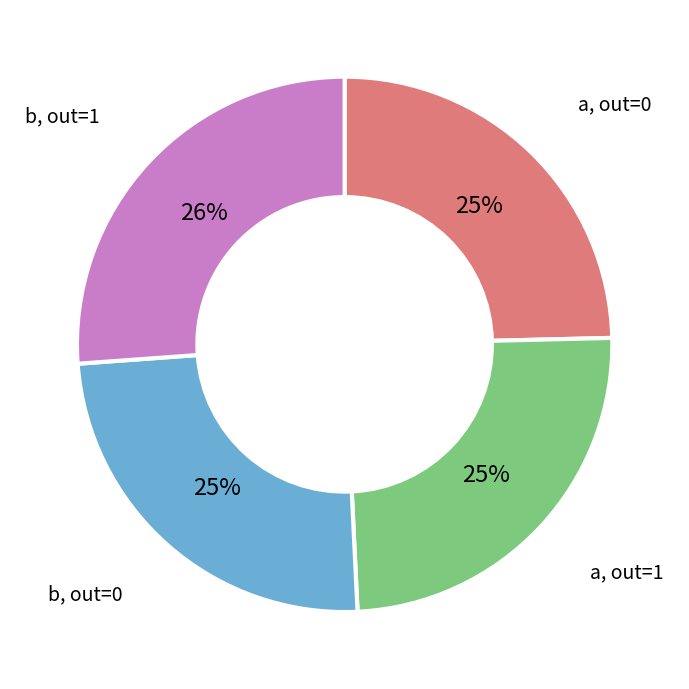

Does any single category account for the majority?

No